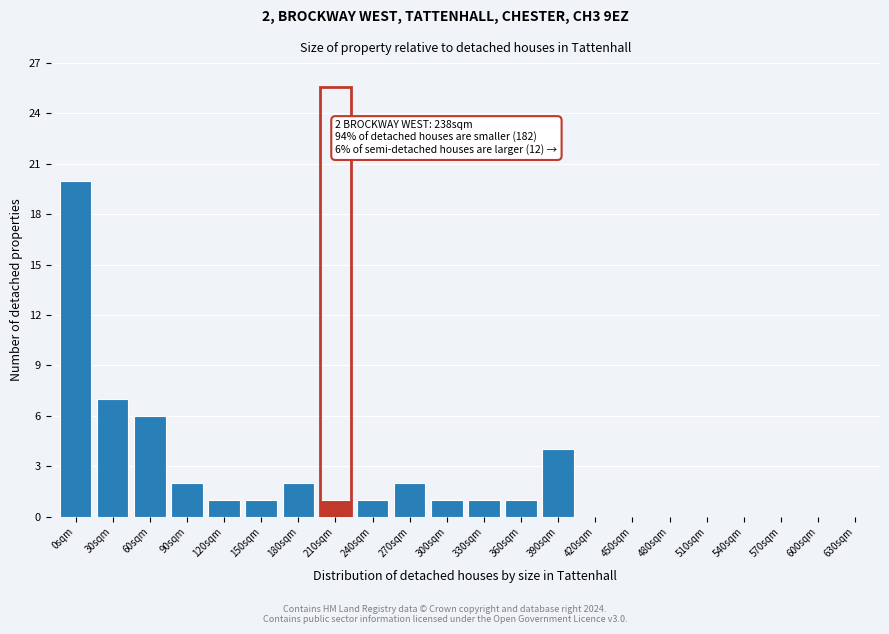

Reading left to right, extract all data points from this chart.

0sqm=20	30sqm=7	60sqm=6	90sqm=2	120sqm=1	150sqm=1	180sqm=2	210sqm=1	240sqm=1	270sqm=2	300sqm=1	330sqm=1	360sqm=1	390sqm=4	420sqm=0	450sqm=0	480sqm=0	510sqm=0	540sqm=0	570sqm=0	600sqm=0	630sqm=0